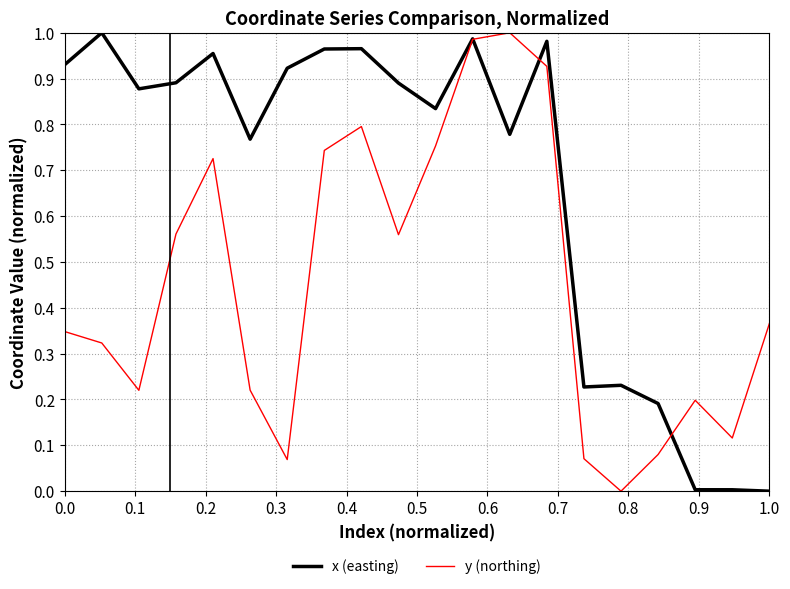

Which series has the largest total across all categories?

x (easting)